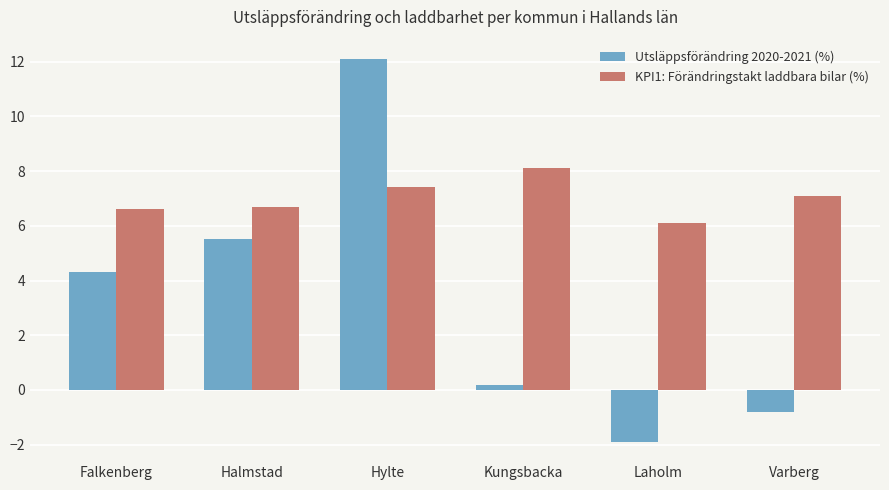

How many values in the KPI1: Förändringstakt laddbara bilar (%) series exceed 7?

3